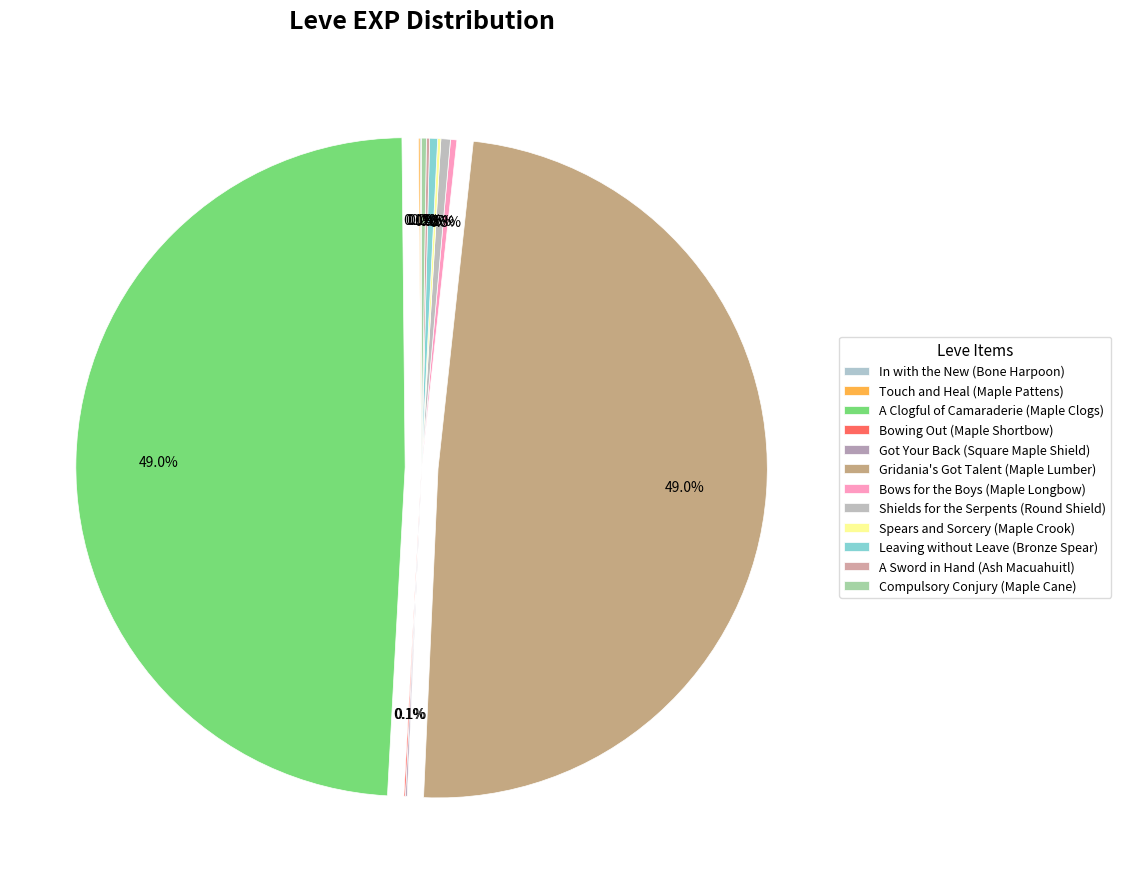

To the nearest percent, what is the difference between the largest and smallest slice percentages?

49%